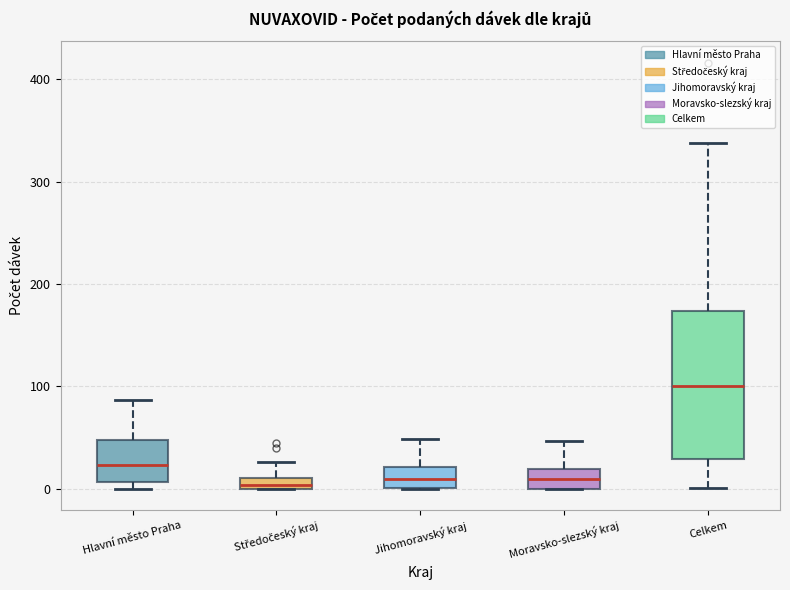

Which box's median line is the highest?

Celkem